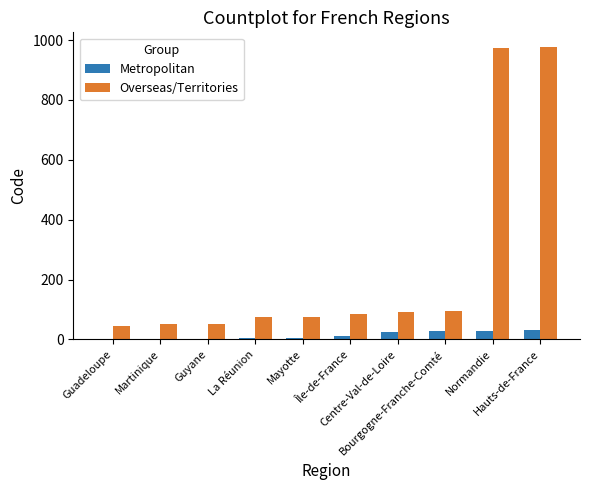

Which series has the largest total across all categories?

Overseas/Territories